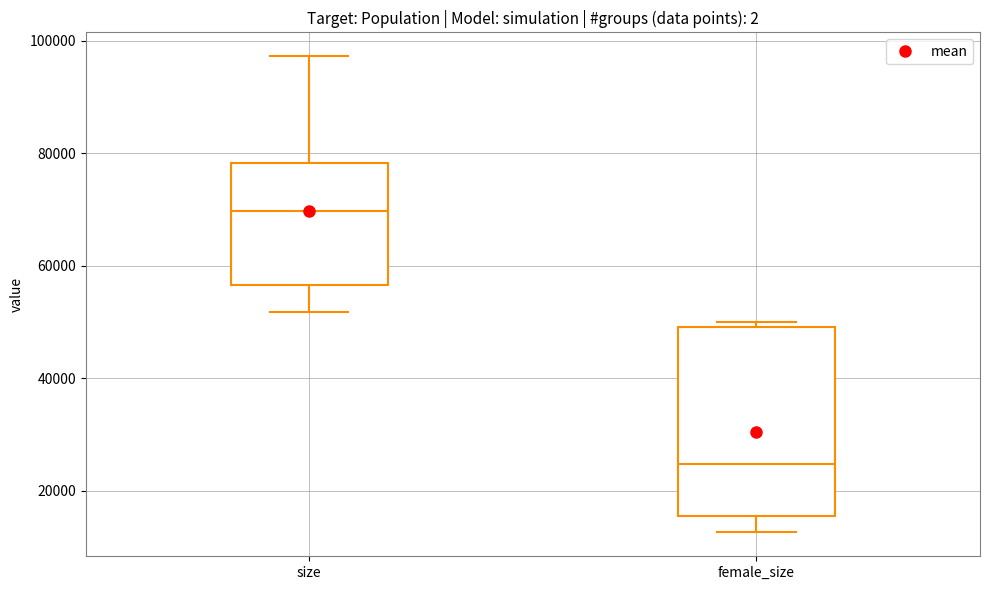

Which box has the highest median line?

size